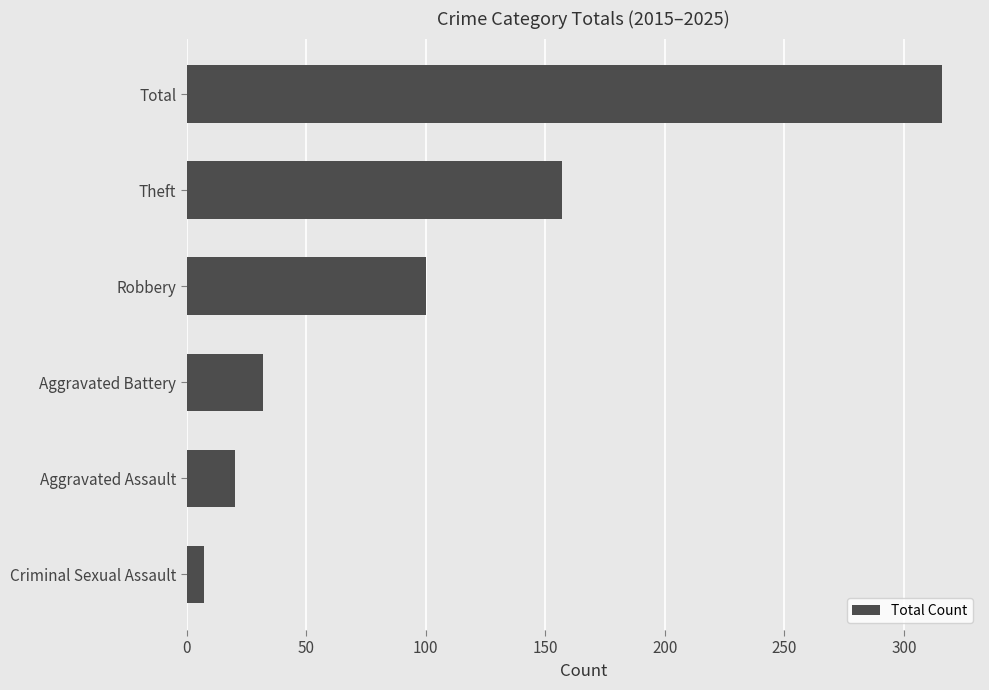

How many data points does each series have?

6